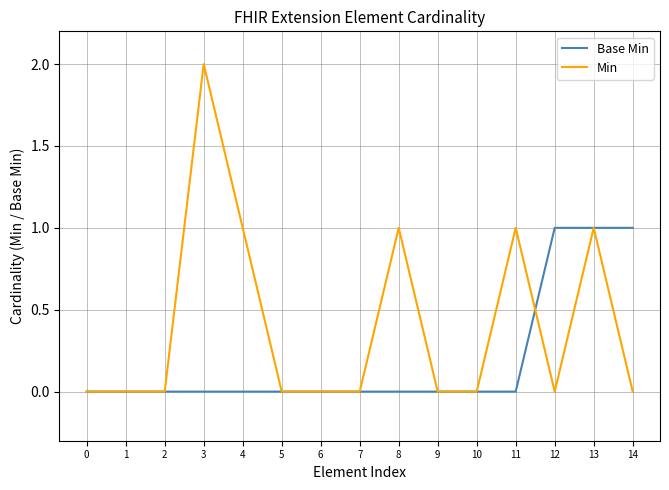

Rank the series by their average value, from highest to lowest.

Min, Base Min